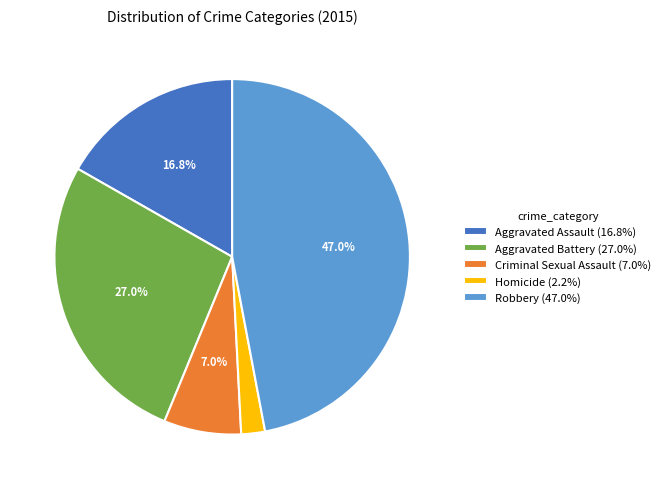

What is the smallest slice in the pie chart?

Homicide